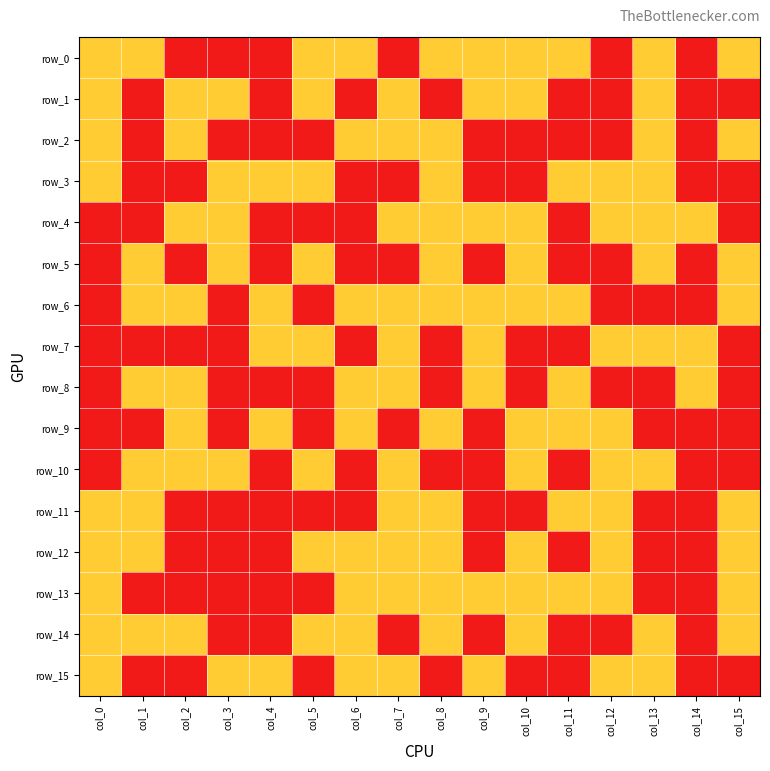

Reading left to right, what are all the values shown in this chart?

row_0: 1	1	0	0	0	1	1	0	1	1	1	1	0	1	0	1
row_1: 1	0	1	1	0	1	0	1	0	1	1	0	0	1	0	0
row_2: 1	0	1	0	0	0	1	1	1	0	0	0	0	1	0	1
row_3: 1	0	0	1	1	1	0	0	1	0	0	1	1	1	0	0
row_4: 0	0	1	1	0	0	0	1	1	1	1	0	1	1	1	0
row_5: 0	1	0	1	0	1	0	0	1	0	1	0	0	1	0	1
row_6: 0	1	1	0	1	0	1	1	1	1	1	1	0	0	0	1
row_7: 0	0	0	0	1	1	0	1	0	1	0	0	1	1	1	0
row_8: 0	1	1	0	0	0	1	1	0	1	0	1	0	0	1	0
row_9: 0	0	1	0	1	0	1	0	1	0	1	1	1	0	0	0
row_10: 0	1	1	1	0	1	0	1	0	0	1	0	1	1	0	0
row_11: 1	1	0	0	0	0	0	1	1	0	0	1	1	0	0	1
row_12: 1	1	0	0	0	1	1	1	1	0	1	0	1	0	0	1
row_13: 1	0	0	0	0	0	1	1	1	1	1	1	1	0	0	1
row_14: 1	1	1	0	0	1	1	0	1	0	1	0	0	1	0	1
row_15: 1	0	0	1	1	0	1	1	0	1	0	0	1	1	0	0